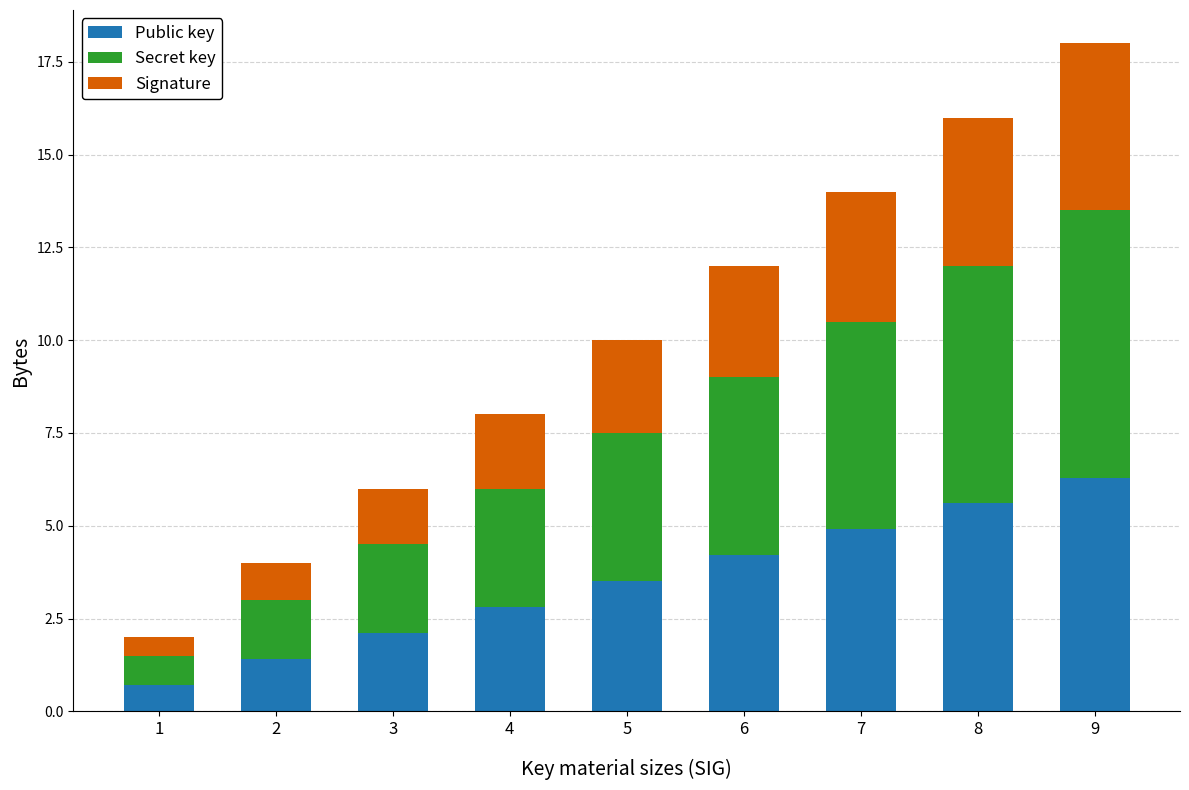

Reading left to right, transcribe the values for Public key.

1=0.7	2=1.4	3=2.1	4=2.8	5=3.5	6=4.2	7=4.9	8=5.6	9=6.3